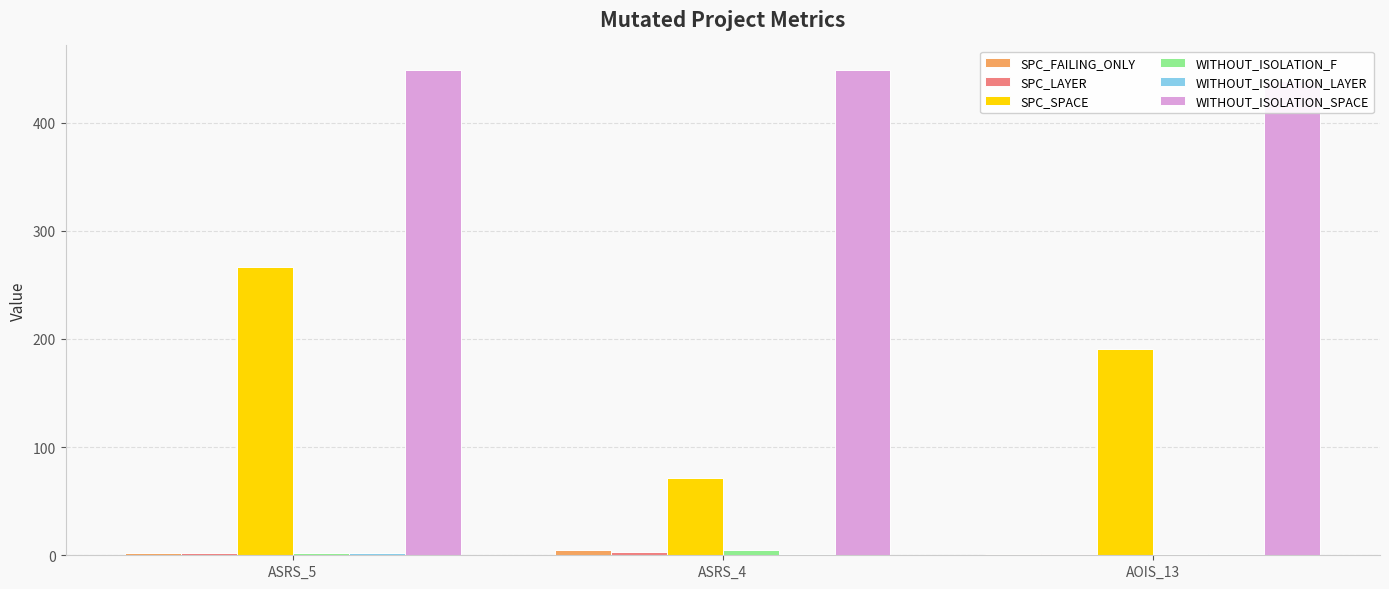

What are all the series names shown in the legend?

SPC_FAILING_ONLY, SPC_LAYER, SPC_SPACE, WITHOUT_ISOLATION_F, WITHOUT_ISOLATION_LAYER, WITHOUT_ISOLATION_SPACE